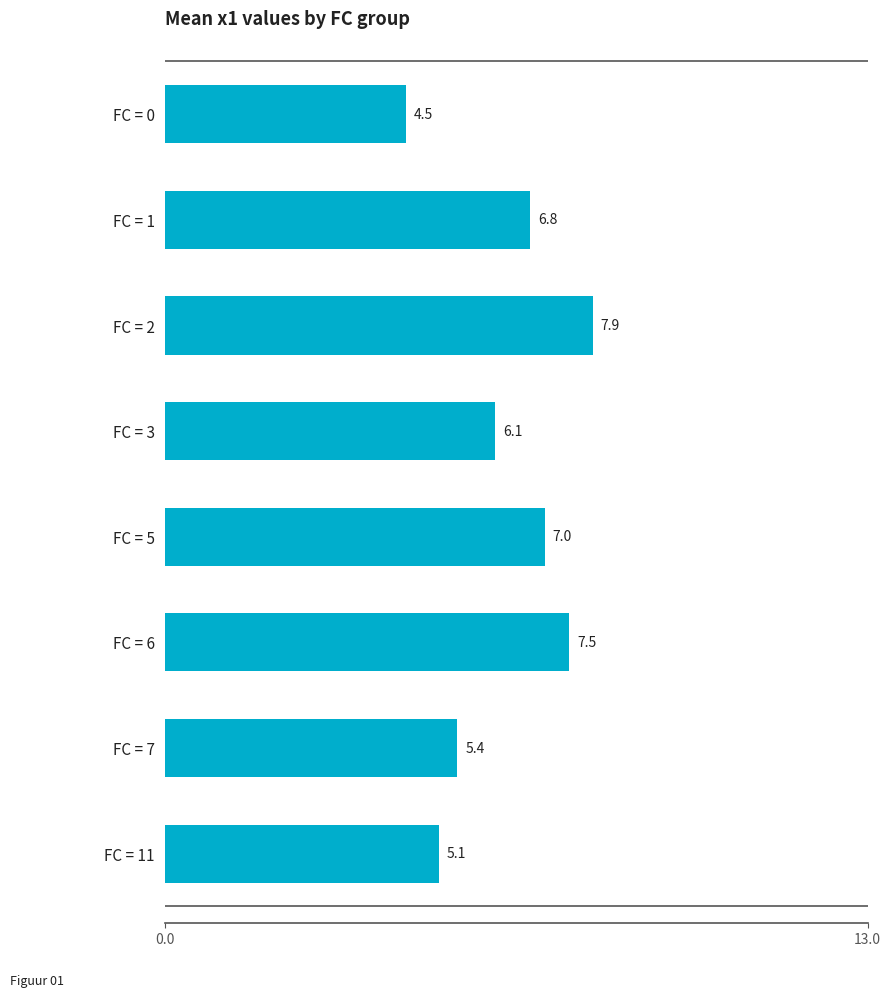

What is the ratio of the value at FC = 7 to the value at FC = 3?

0.9